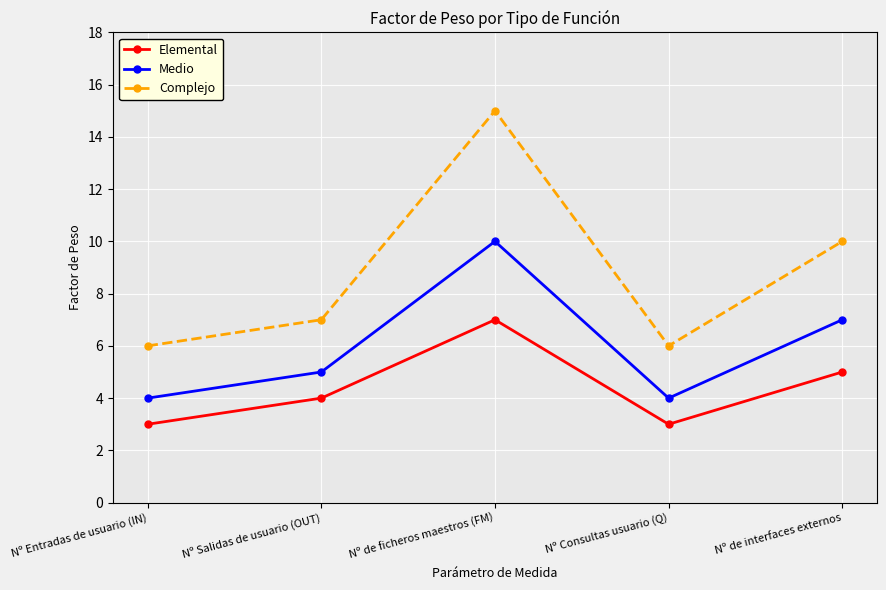

At which label does Complejo reach its peak?

Nº de ficheros maestros (FM)